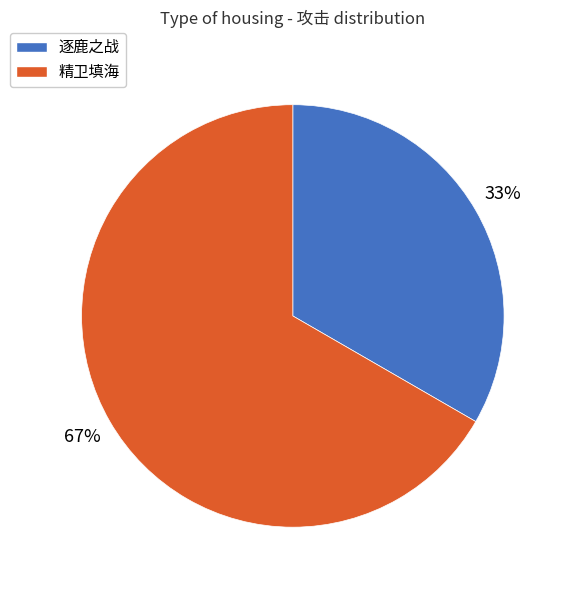

Between 逐鹿之战 and 精卫填海, which is larger?

精卫填海